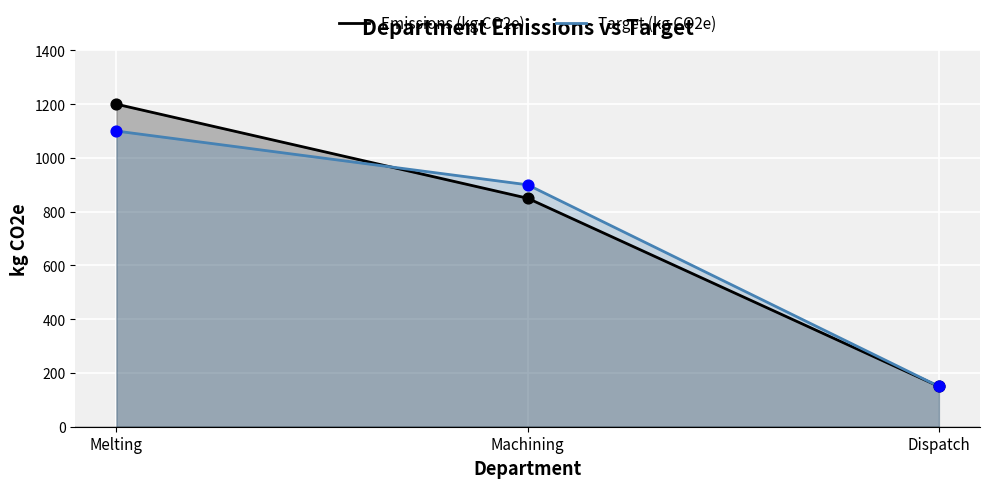

Is the value of Emissions (kg CO2e) at Machining greater than the value of Target (kg CO2e) at Melting?

No